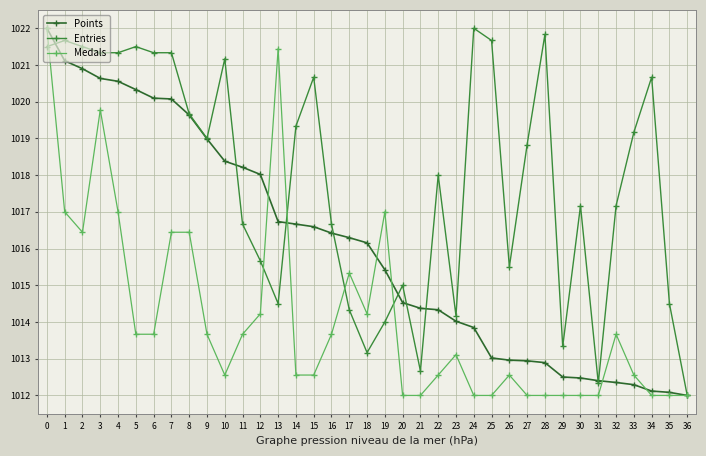

List the series in order of their peak value, highest first.

Points, Entries, Medals